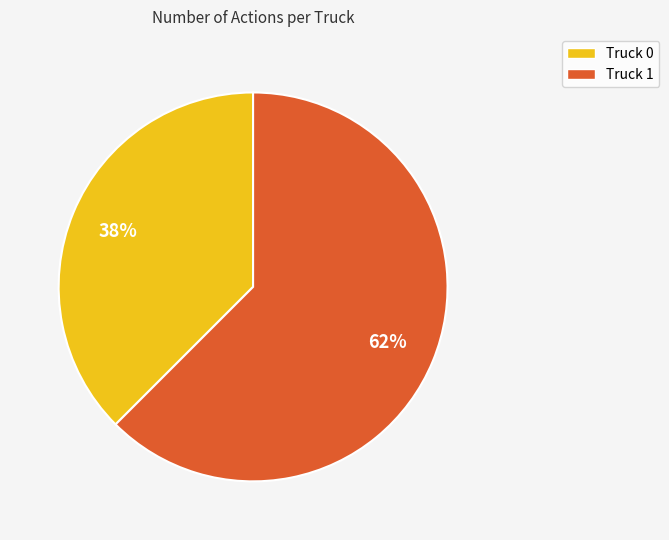

Which slice is the largest?

Truck 1